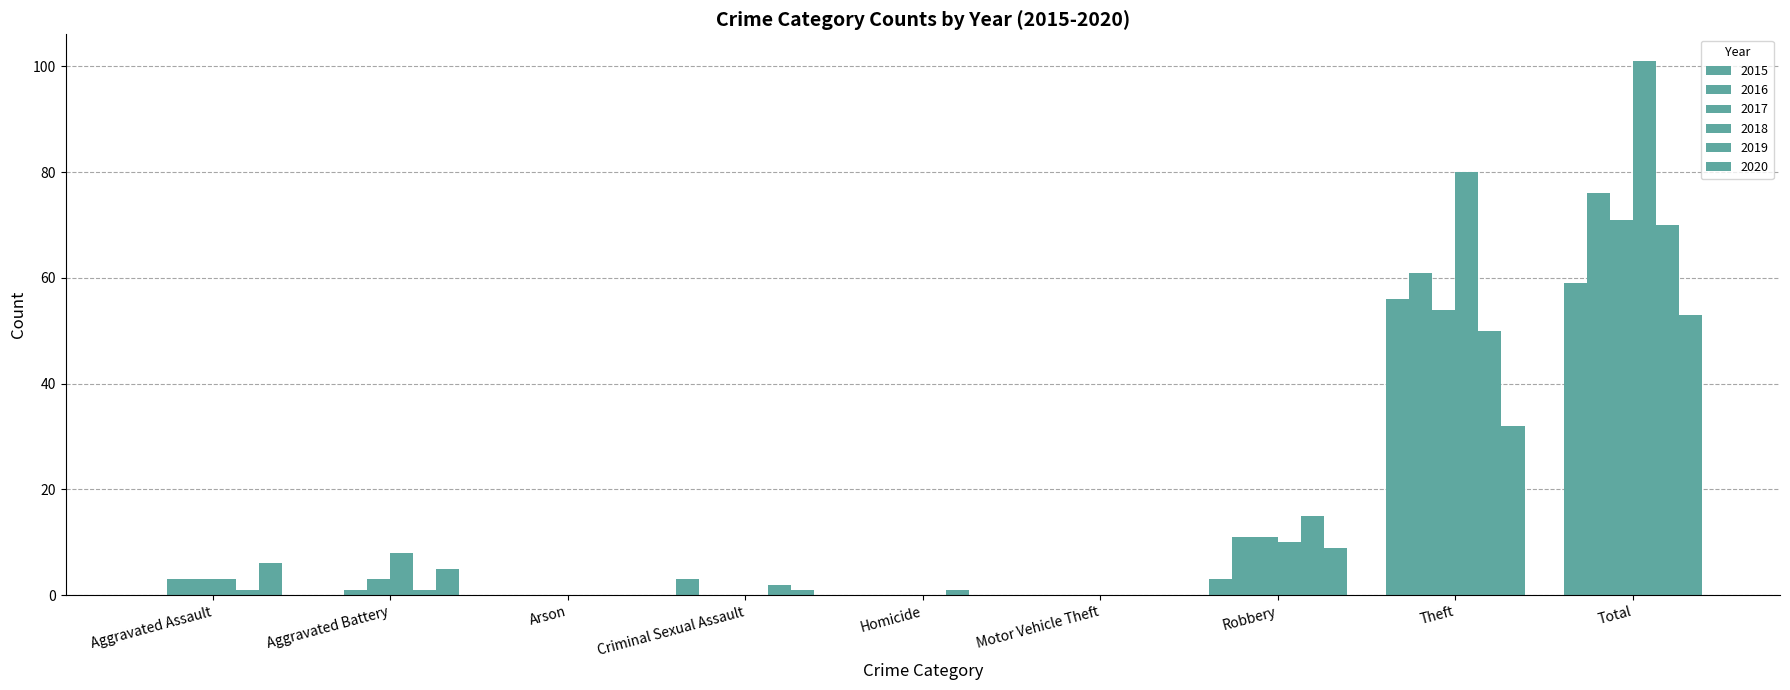

How many categories are shown in the chart?

9